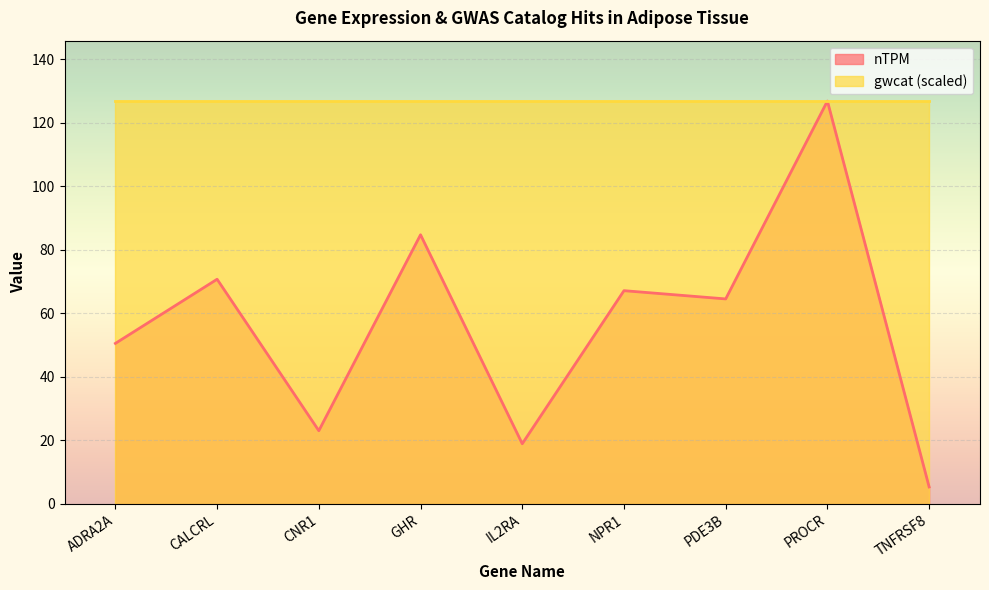

Reading left to right, transcribe all the data shown in this chart.

50.5	70.7	23.0	84.7	18.9	67.1	64.5	126.8	5.3